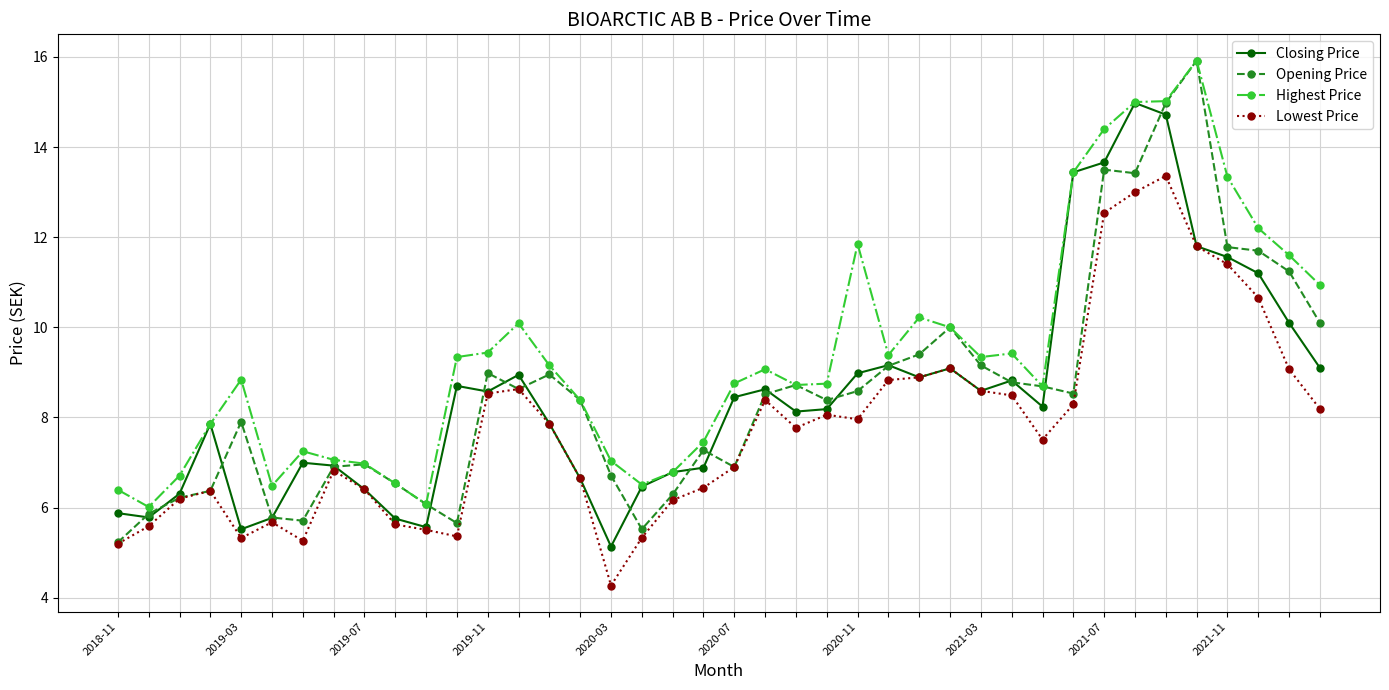

True or false: Opening Price has more than 1 points higher than both neighbors.

True